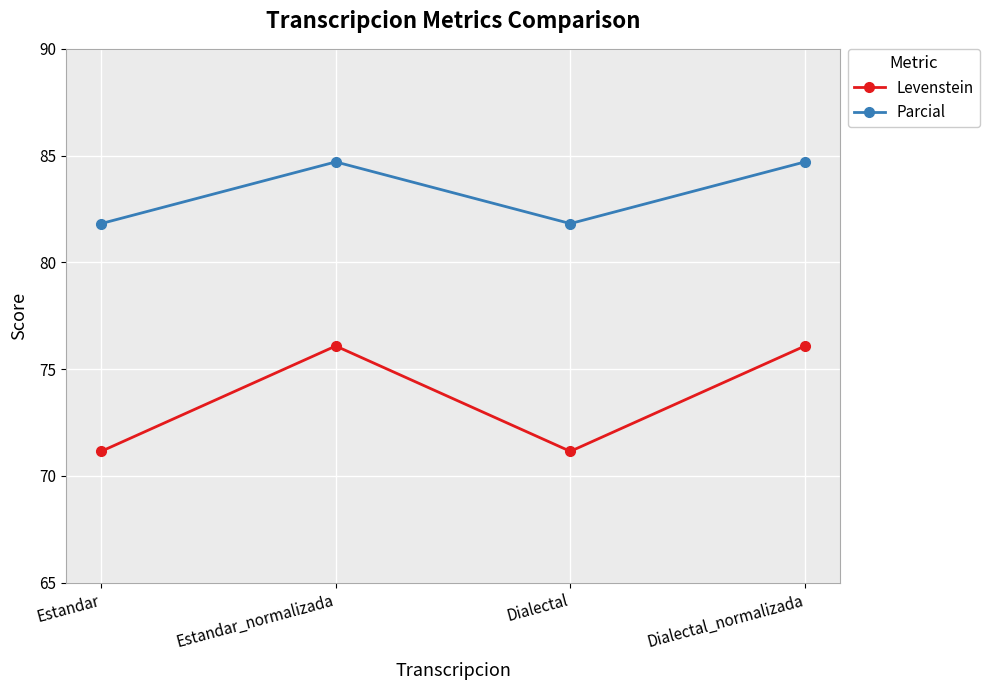

Count the number of categories in the chart.

4